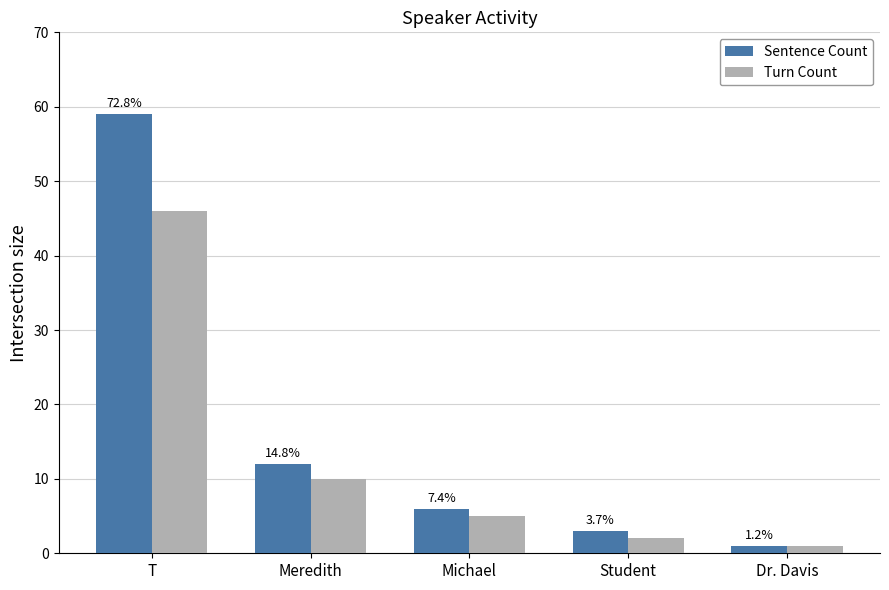

What is the minimum value for Sentence Count?

1